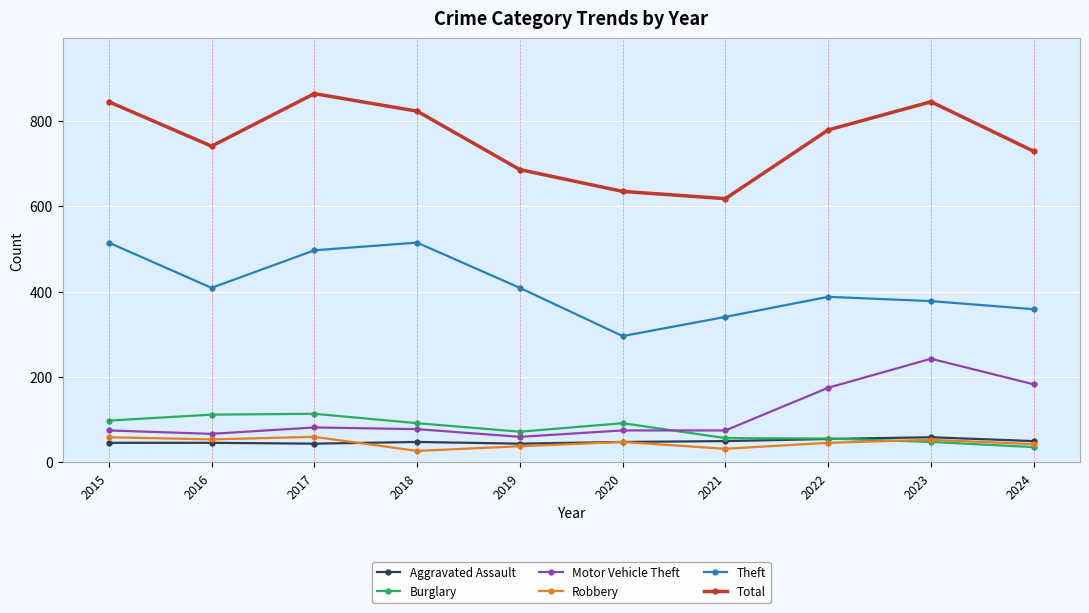

What is the average value of the Motor Vehicle Theft series?

111